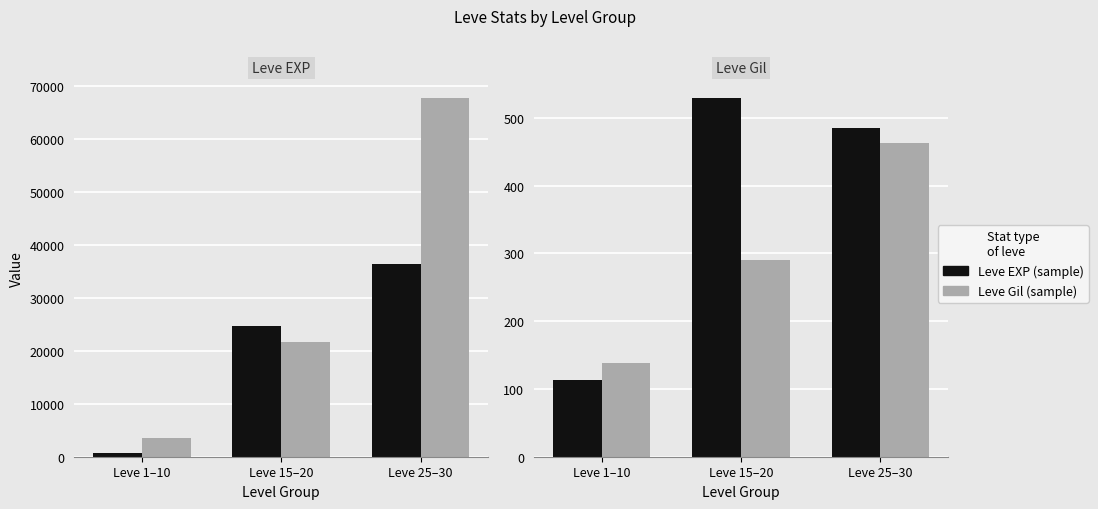

What is the sum of the Leve Gil (representative) values at Leve 1–10 and Leve 25–30?

602